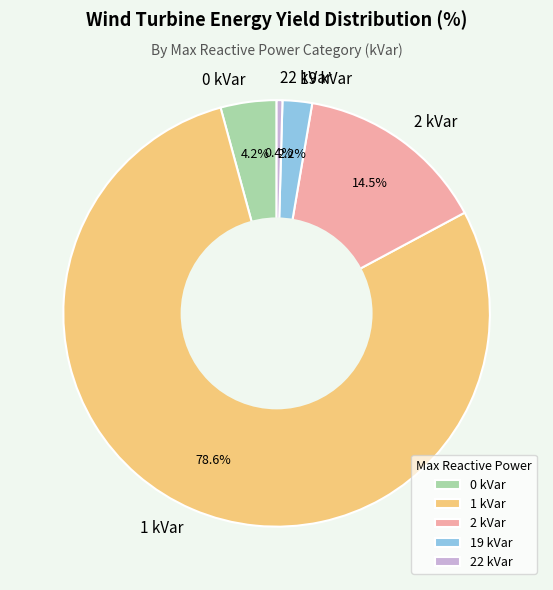

Approximately how many times larger is the value at 1 kVar compared to 2 kVar?

5.4